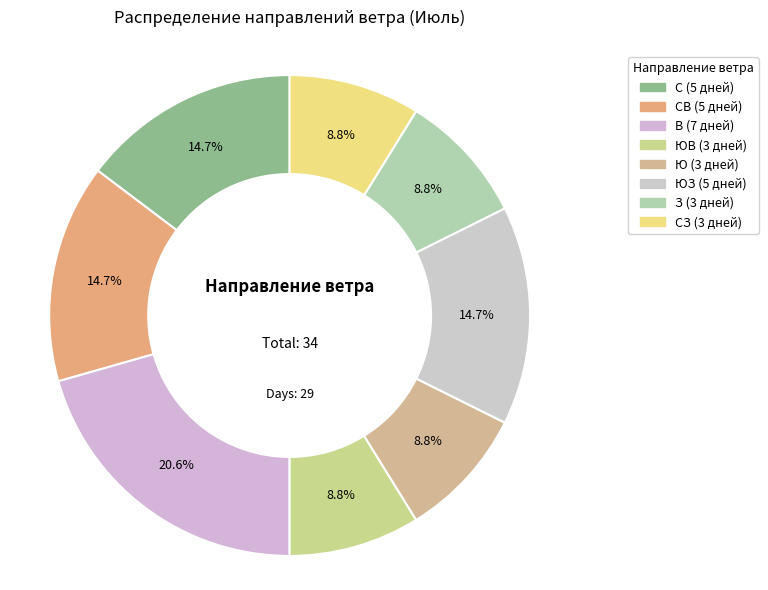

Count the number of slices in the pie.

8